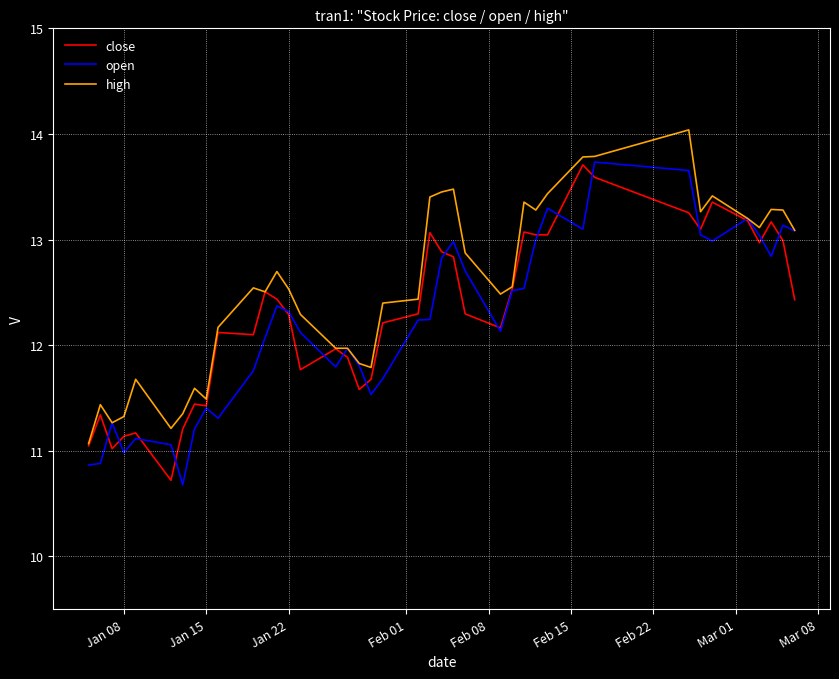

Is this an area chart (filled region under the line)?

No